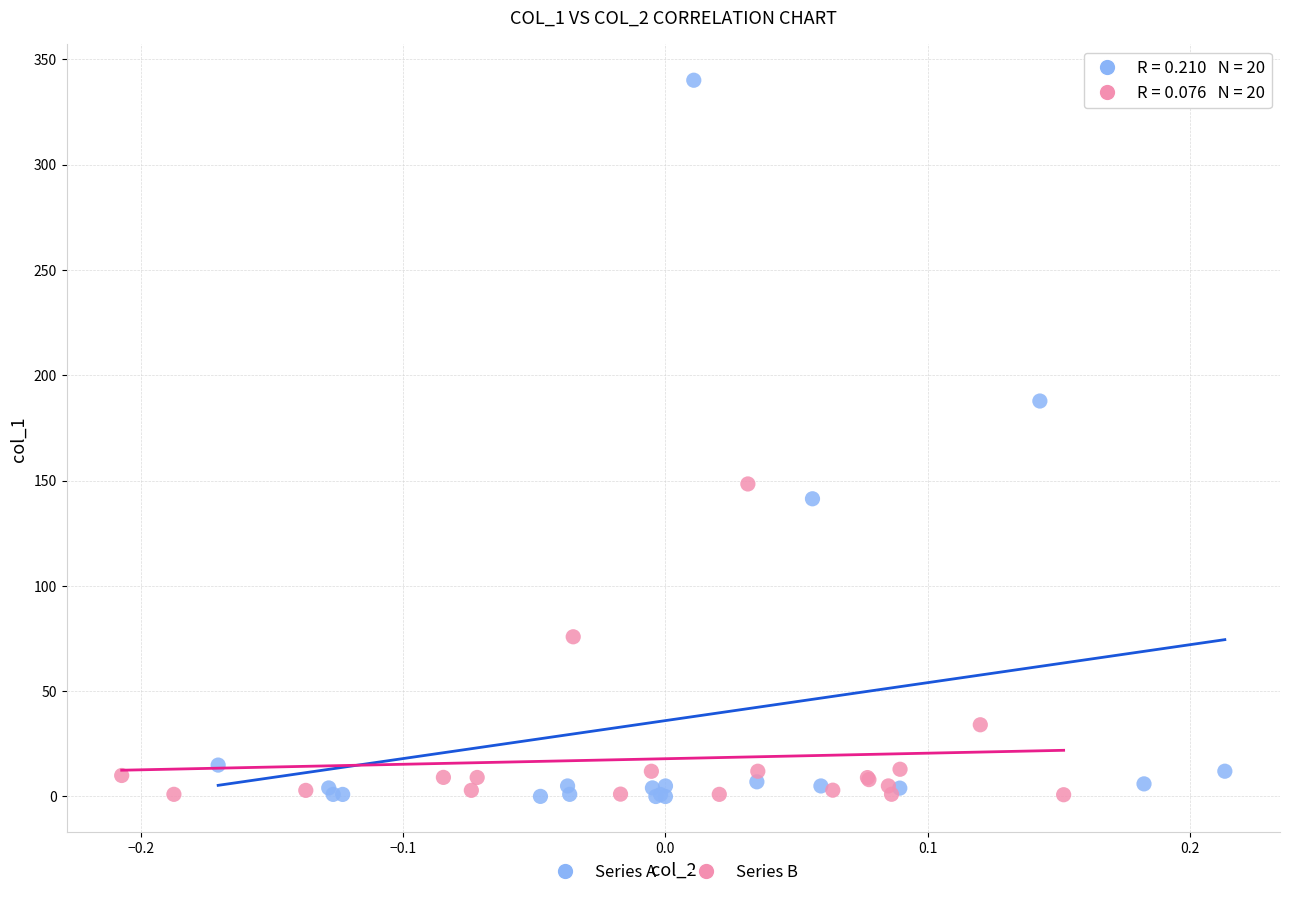

What are all the series names shown in the legend?

Series A, Series B